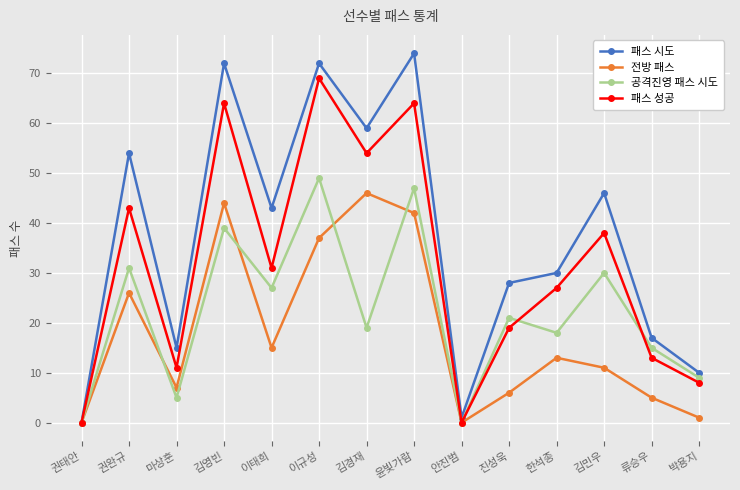

What is the sum of all 패스 성공 values?

441